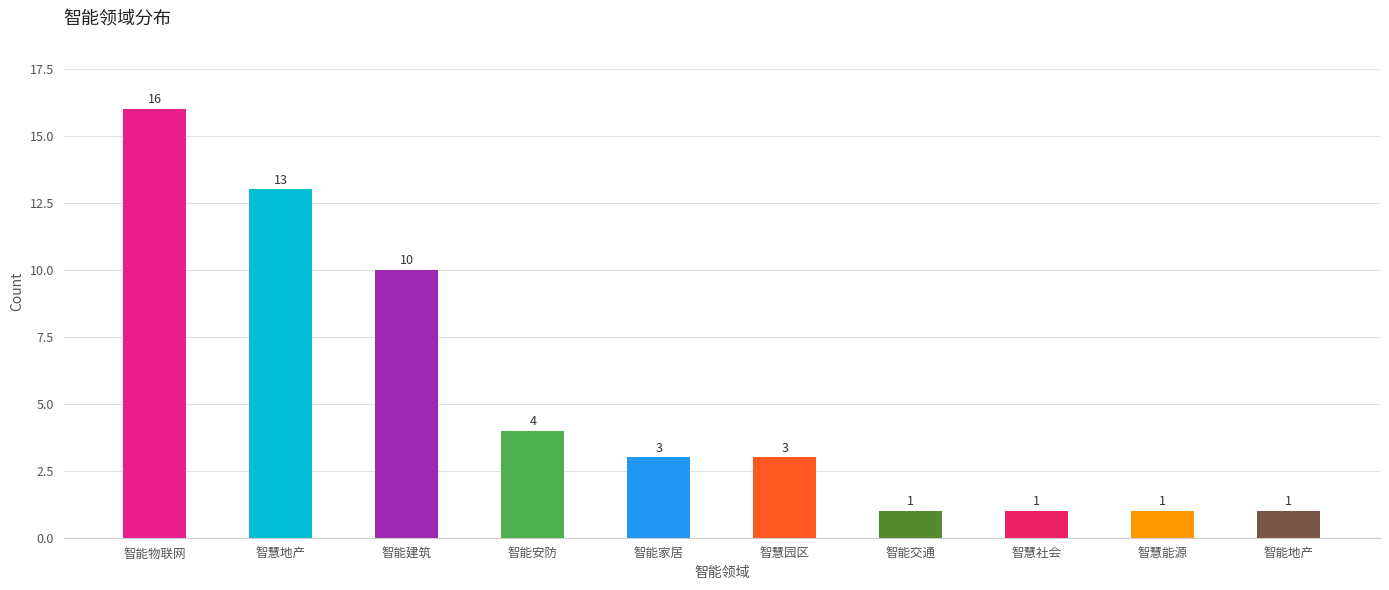

Reading right to left, list all the values displayed in this chart.

1	1	1	1	3	3	4	10	13	16